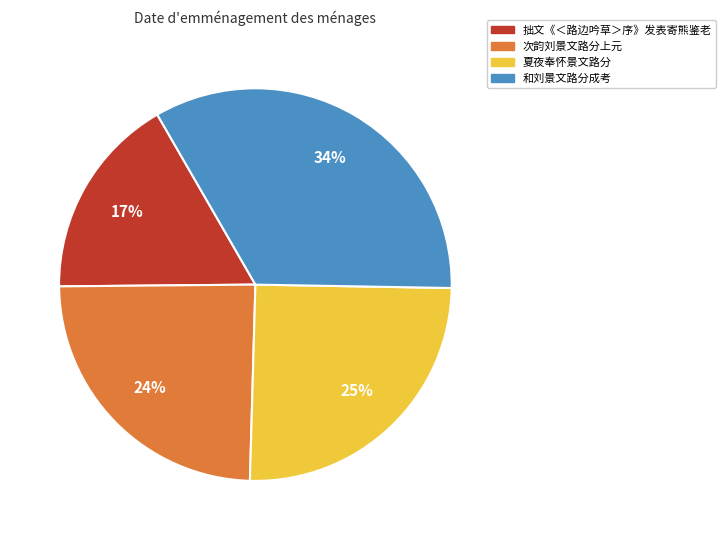

To the nearest percent, what is the average slice percentage?

25%